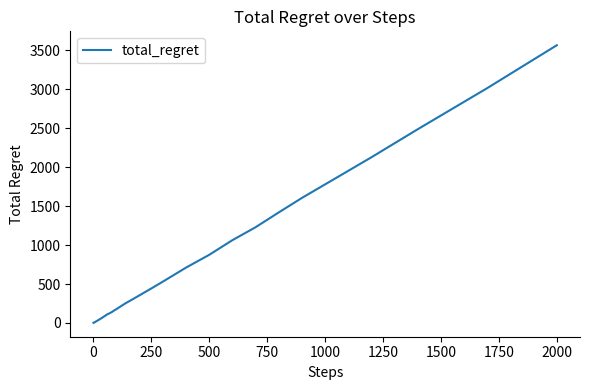

What is the difference between the maximum and minimum values?

3562